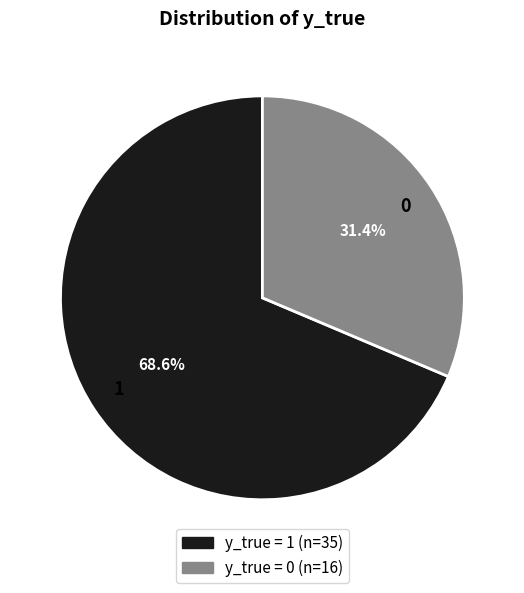

Count the number of slices in the pie.

2